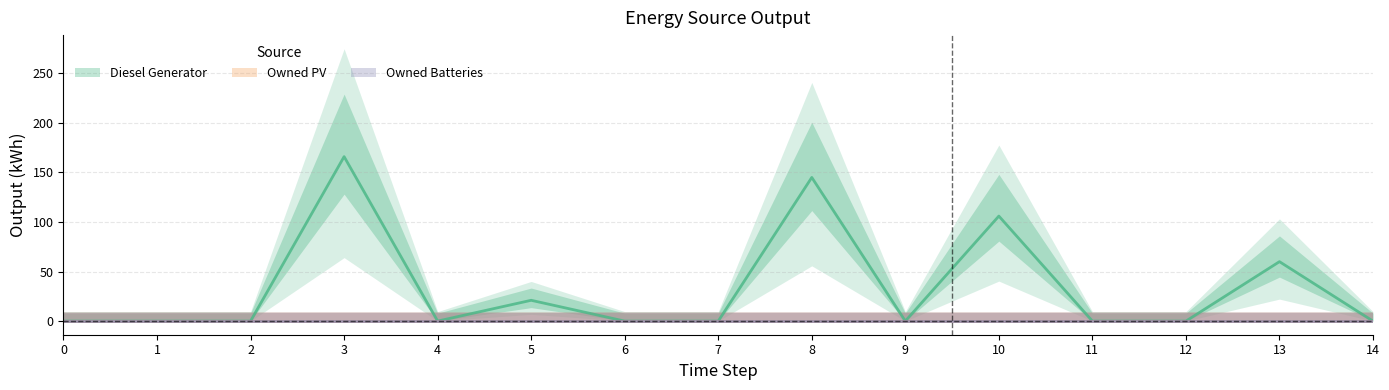

True or false: Owned PV and Owned Batteries cross at least once.

False